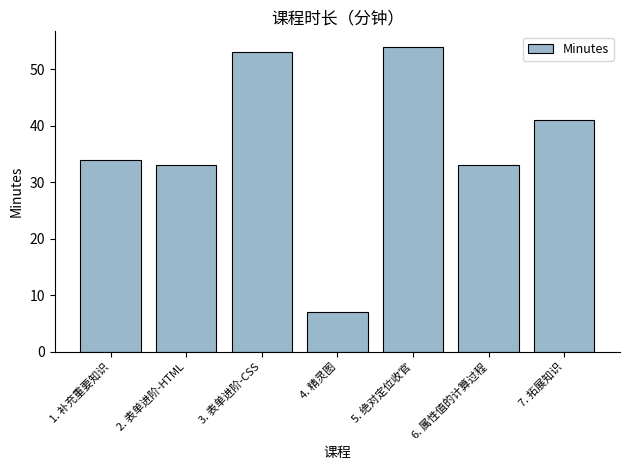

What is the label of the 6th bar from the left?

6. 属性值的计算过程